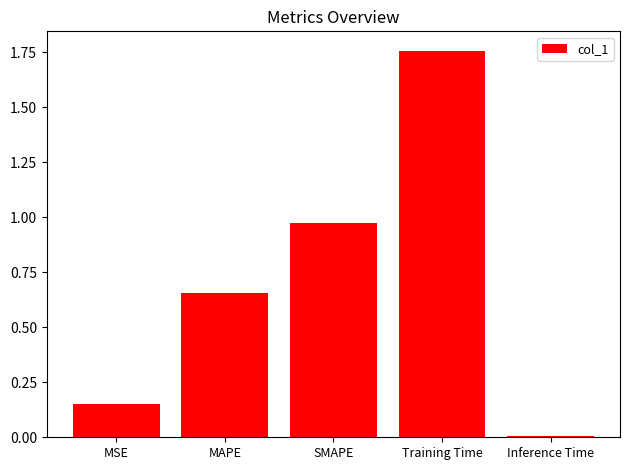

What is the sum of the values at MAPE and Training Time?

2.4